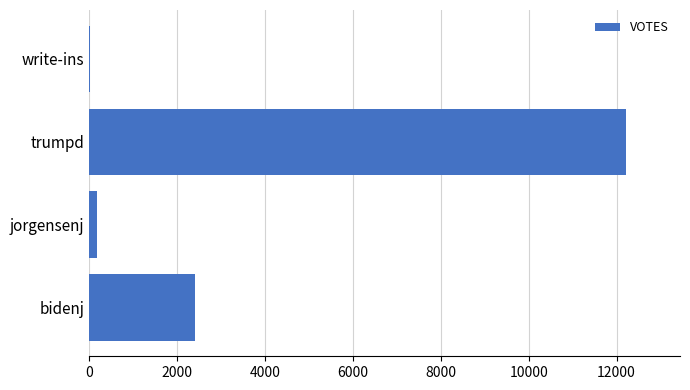

The value at bidenj is 2411. True or false?

True